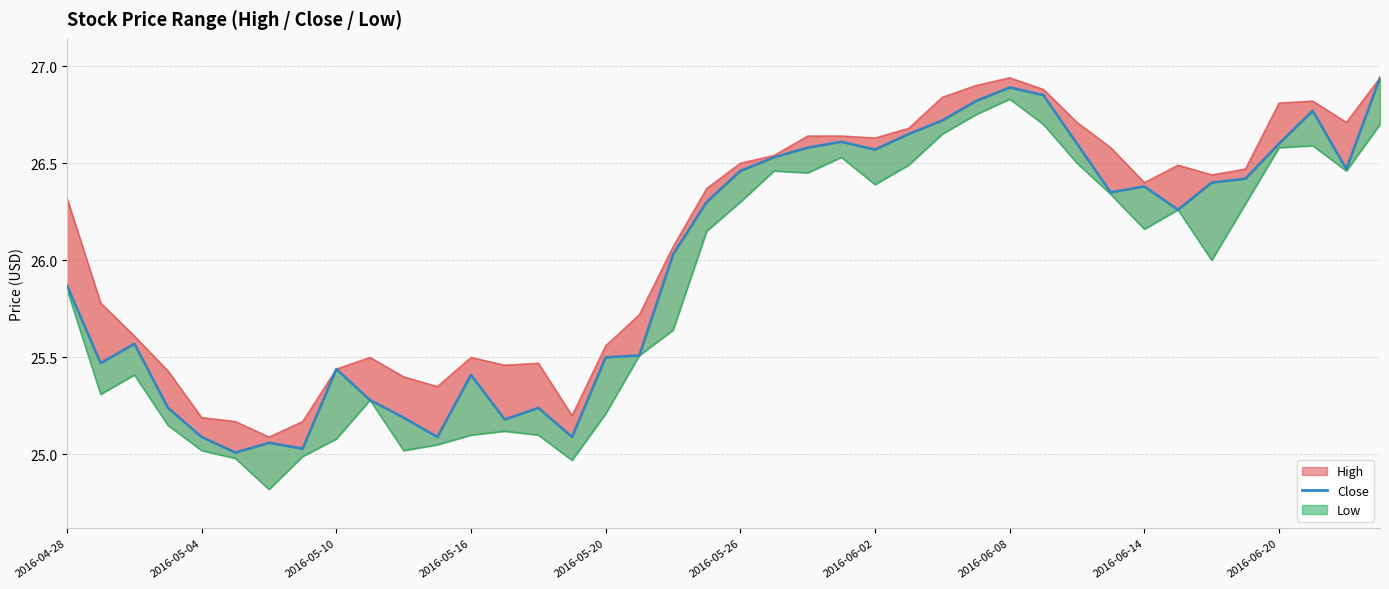

What is the greatest value displayed?

26.9